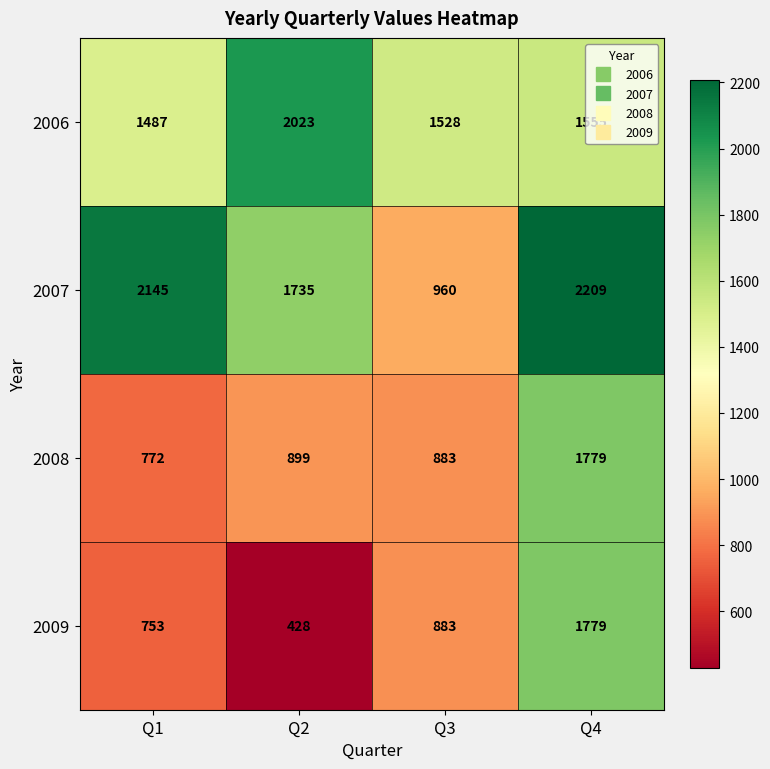

The value of 2006 at Q4 is 2728. True or false?

False